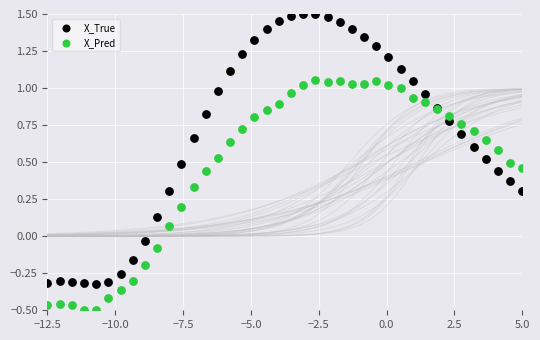

Which series has the largest Y range (max minus min)?

X_True